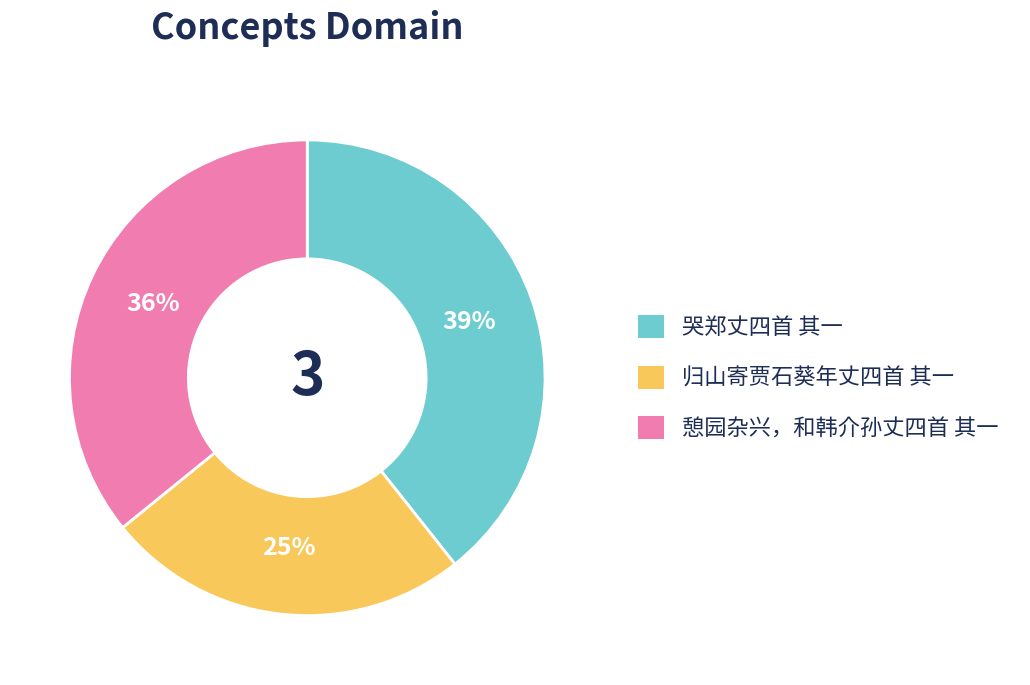

Rank the categories by value from highest to lowest.

哭郑丈四首 其一, 憩园杂兴，和韩介孙丈四首 其一, 归山寄贾石葵年丈四首 其一